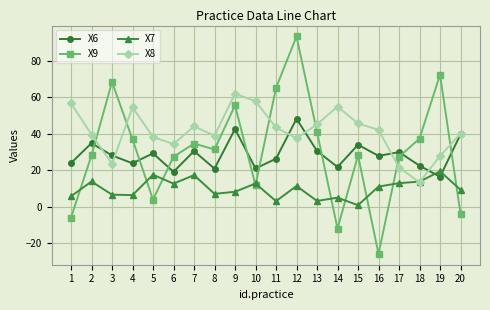

What is the difference between the X6 values at 19 and 18?

6.1